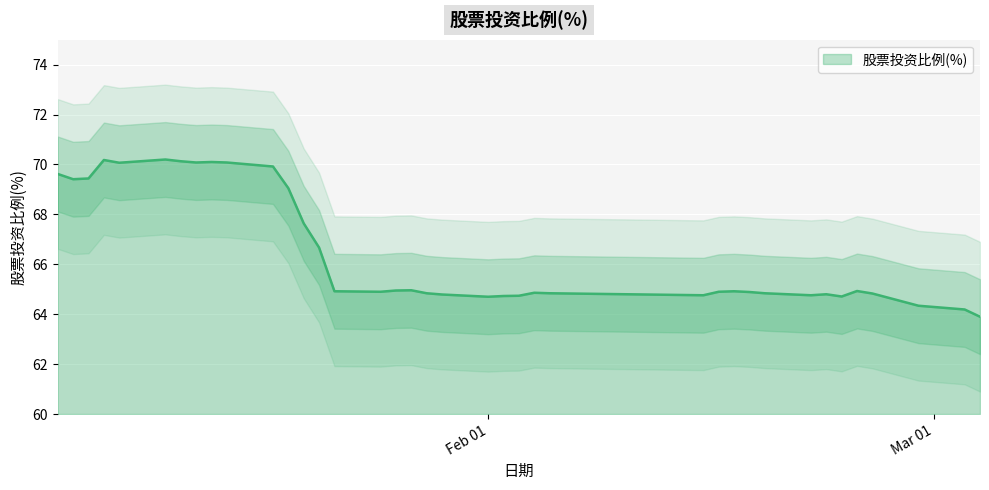

What is the minimum value for 股票投资比例(%)?

63.9